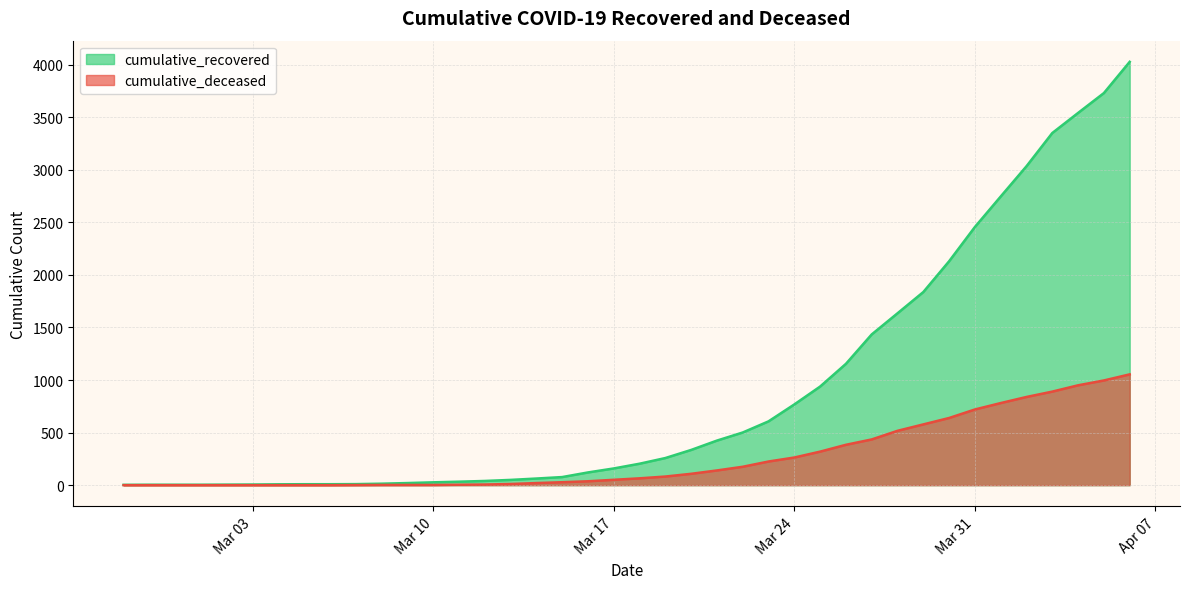

Which series has the widest spread of values?

cumulative_recovered